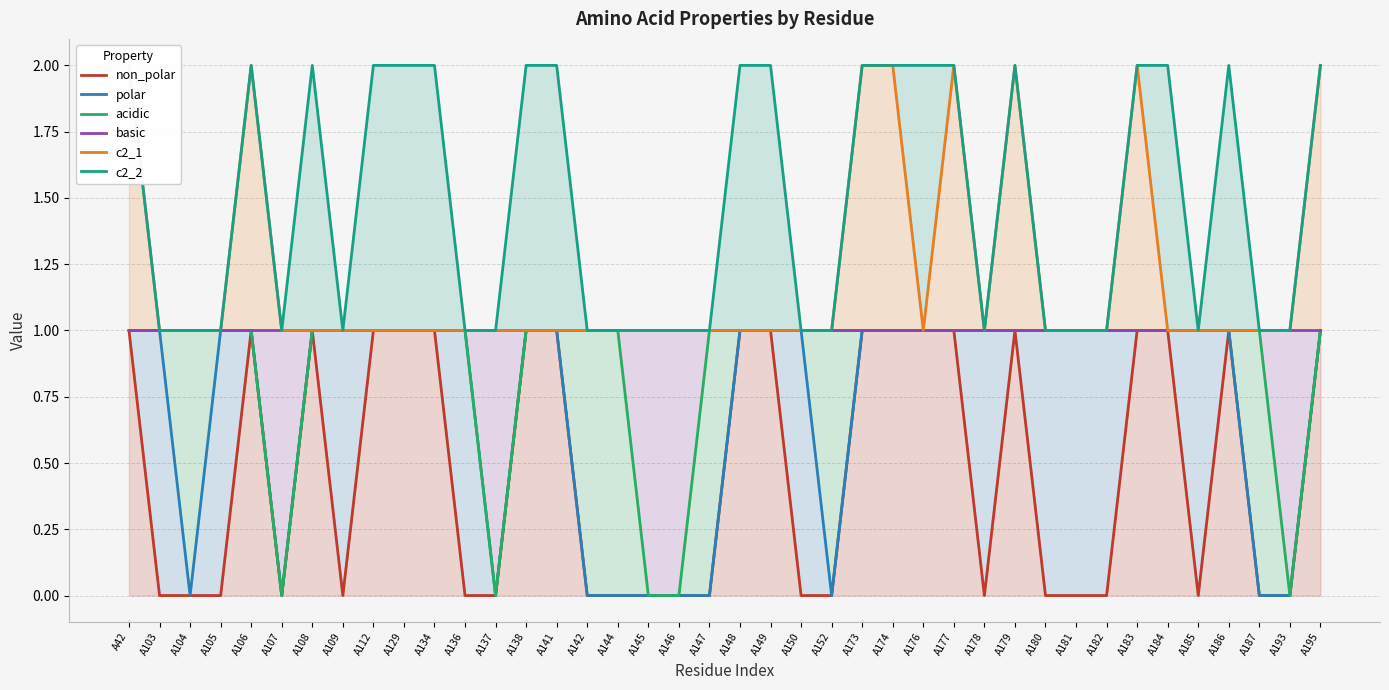

True or false: c2_1 has a value of 1 at A178.

False